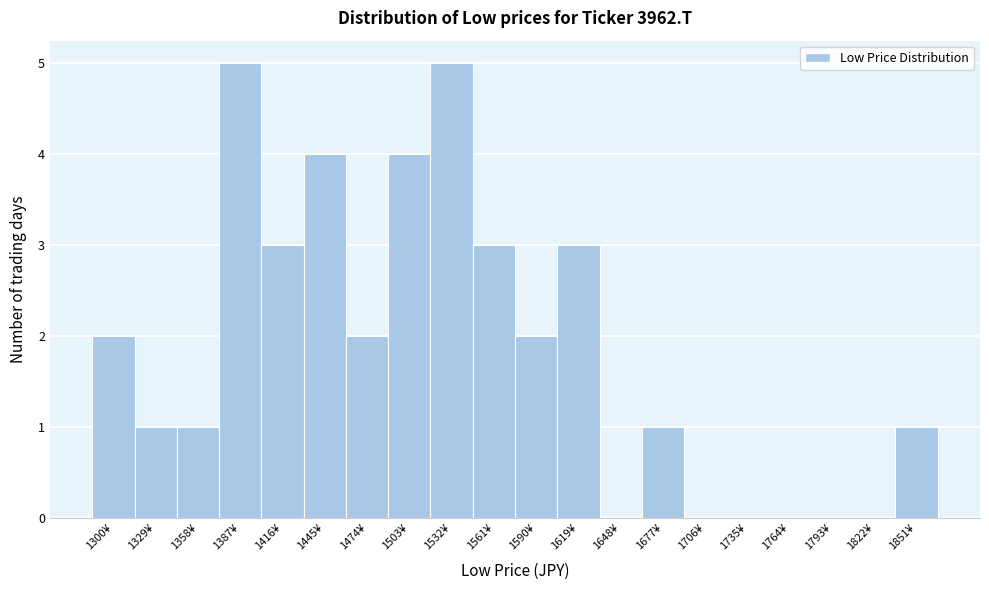

Reading left to right, list every bar in this chart as the range it spans on the x-axis followed by its height. Neither the bar edges nor the heights are printed on the chart, so give them approximately, as read against the axes.

1285 to 1315: 2
1315 to 1345: 1
1345 to 1375: 1
1375 to 1400: 5
1400 to 1430: 3
1430 to 1460: 4
1460 to 1490: 2
1490 to 1520: 4
1520 to 1545: 5
1545 to 1575: 3
1575 to 1605: 2
1605 to 1635: 3
1635 to 1665: 0
1665 to 1690: 1
1690 to 1720: 0
1720 to 1750: 0
1750 to 1780: 0
1780 to 1810: 0
1810 to 1835: 0
1835 to 1865: 1